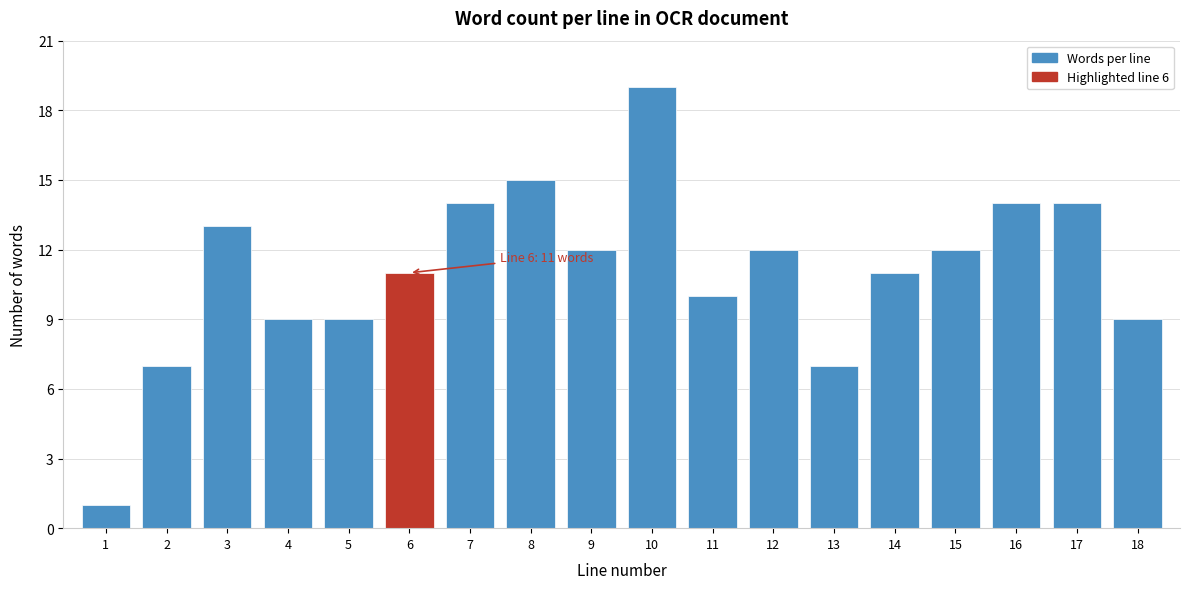

Reading right to left, transcribe all the data shown in this chart.

9	14	14	12	11	7	12	10	19	12	15	14	11	9	9	13	7	1